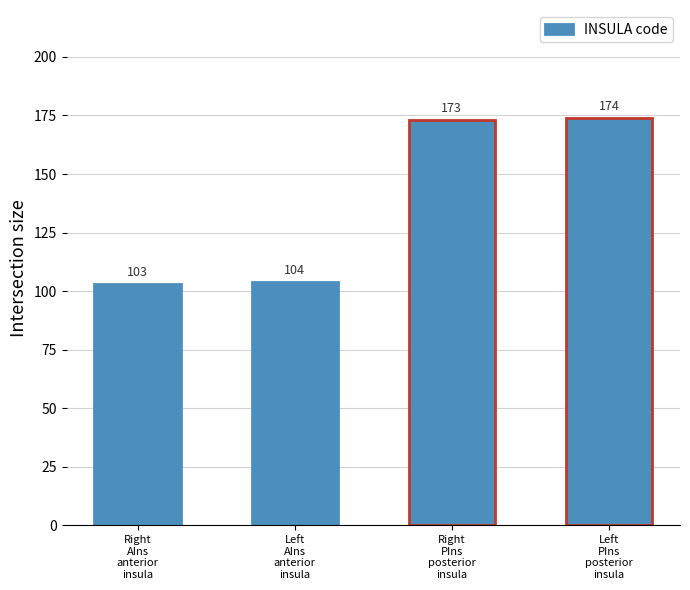

List the labels in order of value, largest first.

Left
PIns
posterior
insula, Right
PIns
posterior
insula, Left
AIns
anterior
insula, Right
AIns
anterior
insula